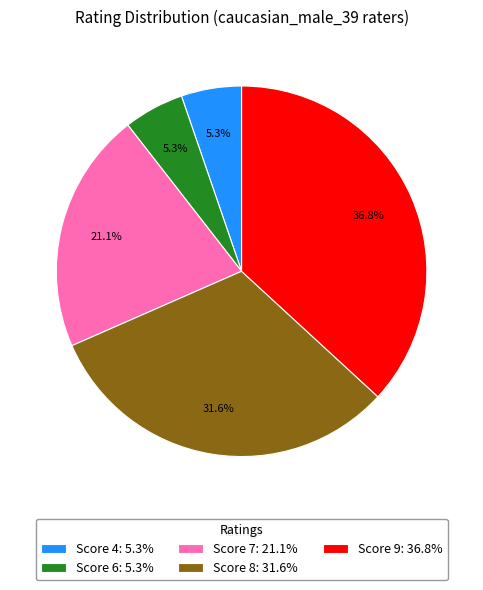

Approximately how many times larger is the value at Score 4: 5.3% compared to Score 6: 5.3%?

1.0